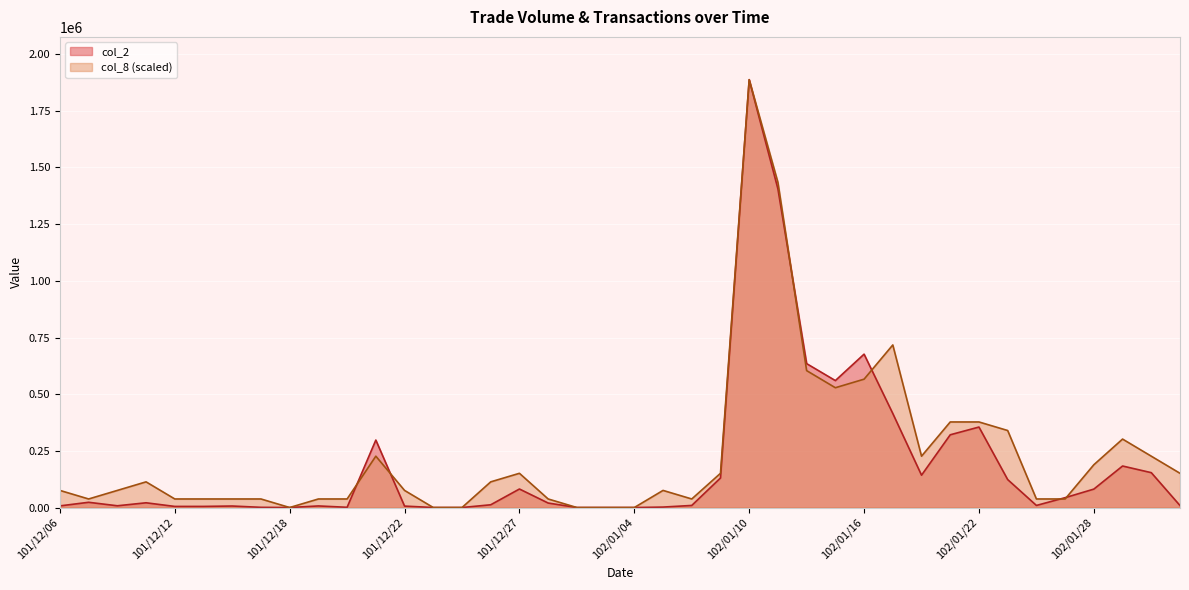

Reading left to right, extract all data points from this chart.

col_2: 7230.0	23100.0	7720.0	20910.0	4850.0	4900.0	6650.0	880.0	0.0	7000.0	990.0	297600.0	6350.0	0.0	0.0	12150.0	81680.0	19800.0	0.0	0.0	0.0	1980.0	9200.0	130300.0	1887370.0	1405520.0	634800.0	559980.0	676590.0	414790.0	142670.0	320900.0	355020.0	123300.0	9200.0	43500.0	81300.0	183150.0	153800.0	8730.0
col_8: 75494.8	37747.4	75494.8	113242.2	37747.4	37747.4	37747.4	37747.4	0.0	37747.4	37747.4	226484.4	75494.8	0.0	0.0	113242.2	150989.6	37747.4	0.0	0.0	0.0	75494.8	37747.4	150989.6	1887370.0	1434401.2	603958.4	528463.6	566211.0	717200.6	226484.4	377474.0	377474.0	339726.6	37747.4	37747.4	188737.0	301979.2	226484.4	150989.6